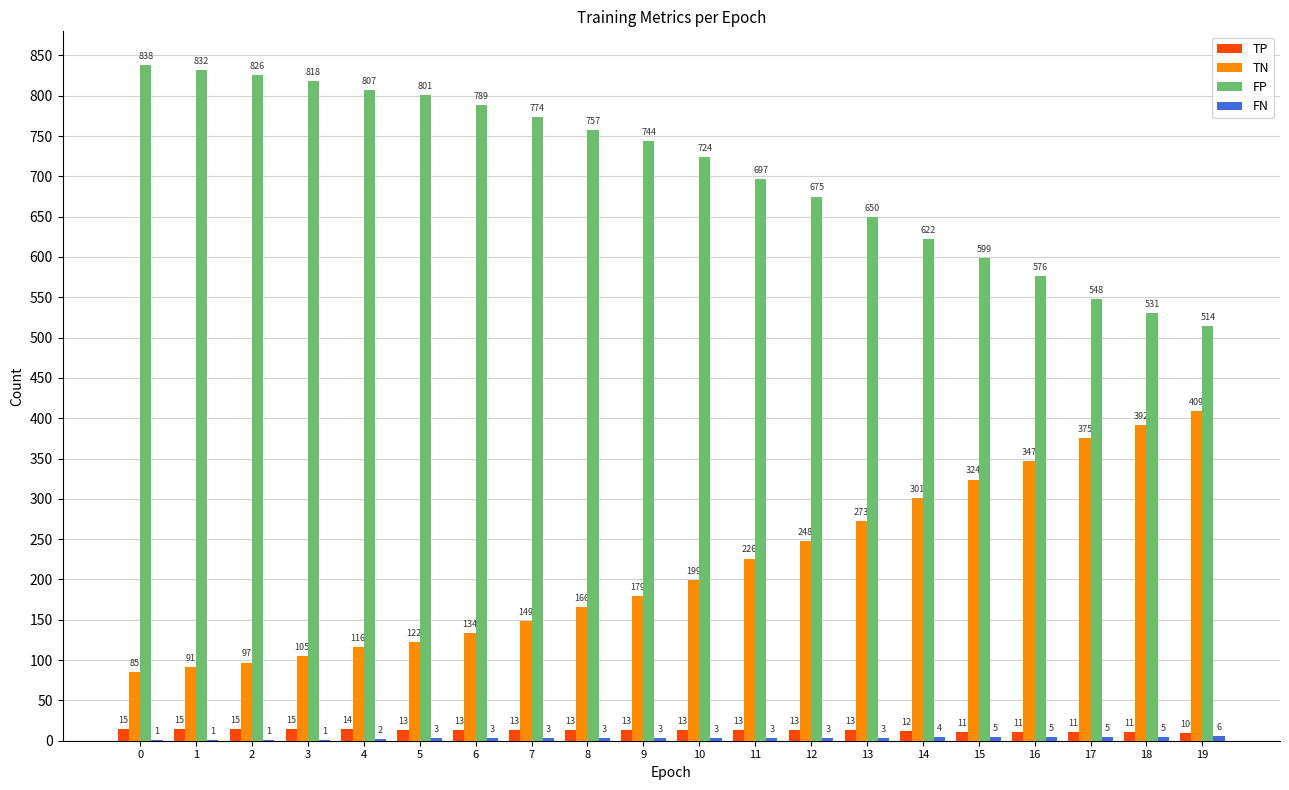

The value of TN at 2 is 97. True or false?

True